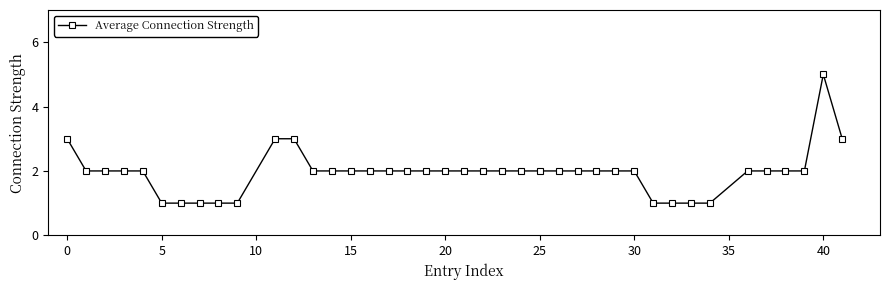

Count the number of categories in the chart.

40